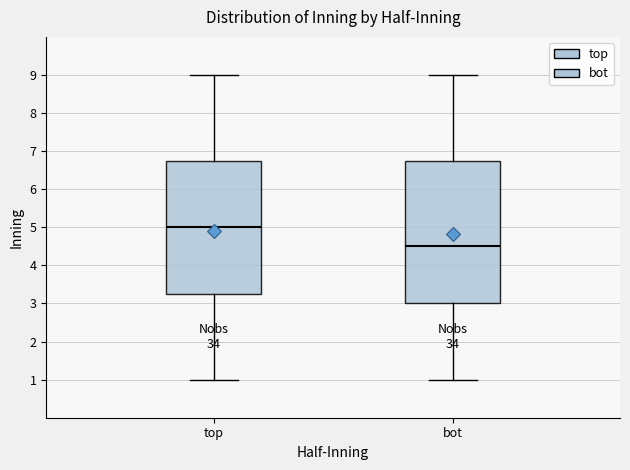

Which box has the highest median line?

top